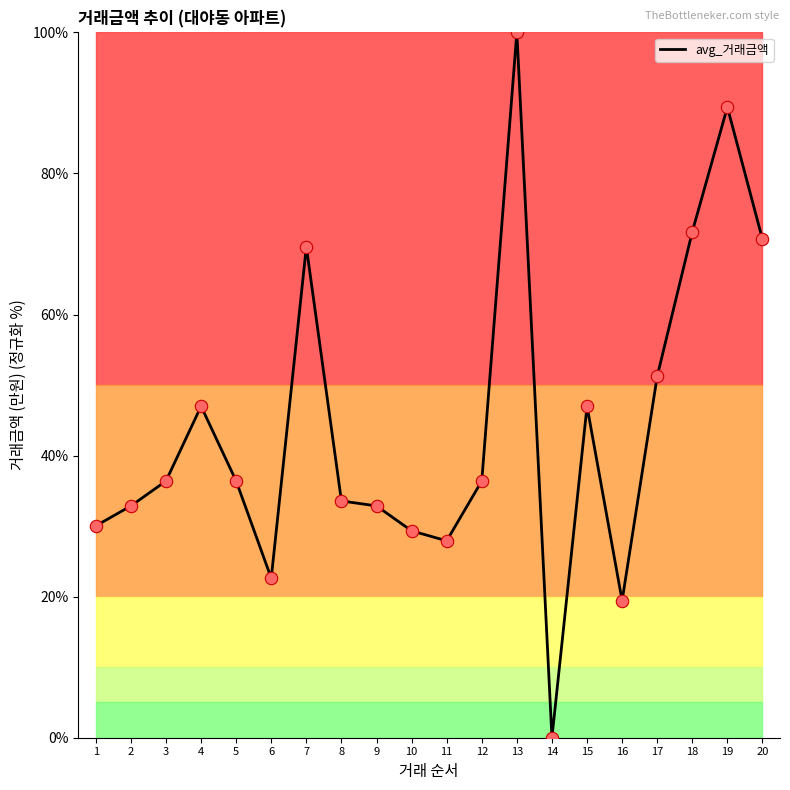

What is the change in value from 1 to 13?

+70.0